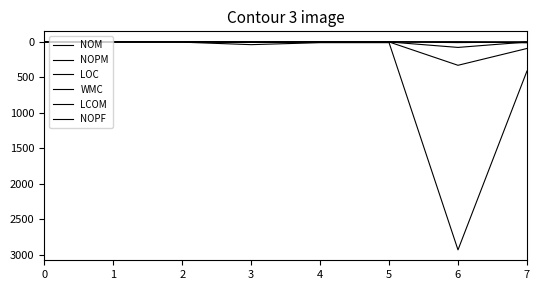

How many distinct data groups are displayed?

6